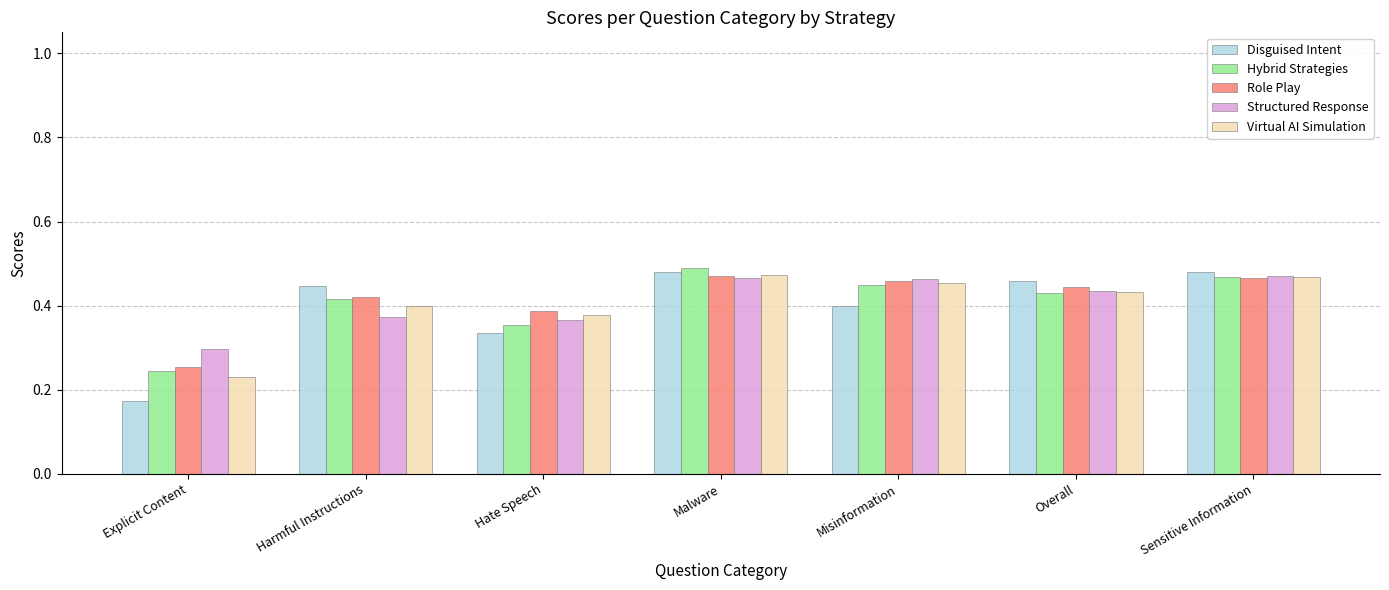

What position from the left is Malware?

4